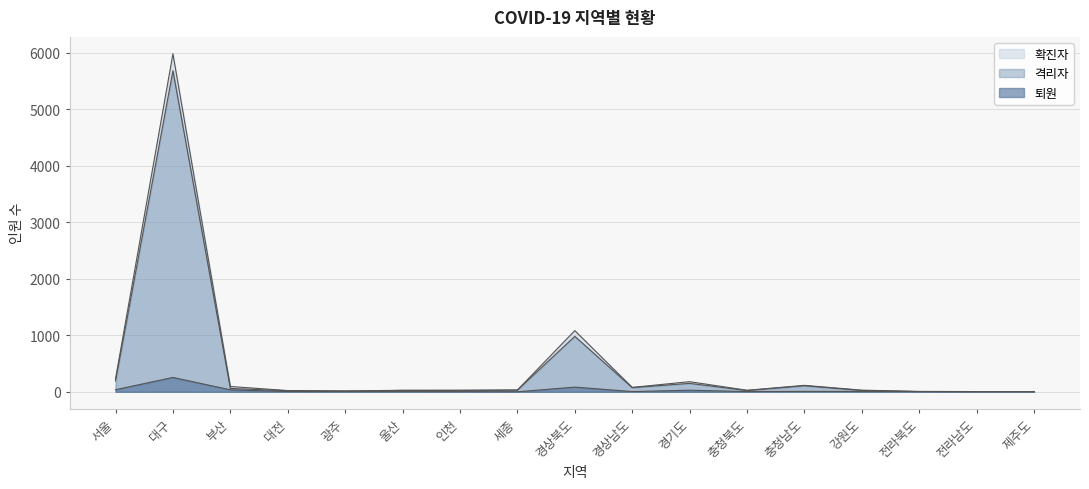

True or false: 퇴원 and 확진자 cross at least once.

False